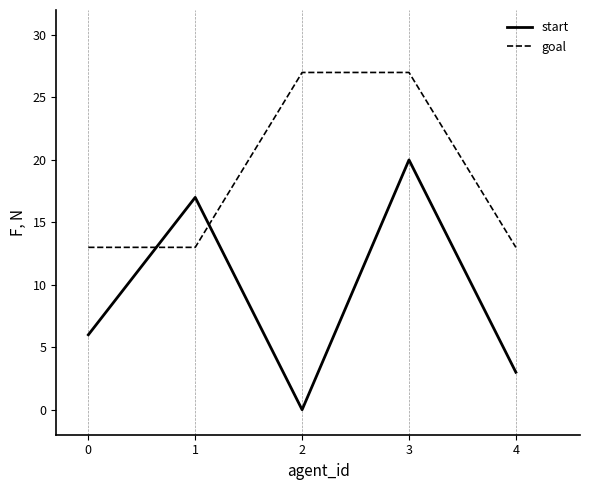

How many values in the start series are below 6?

2